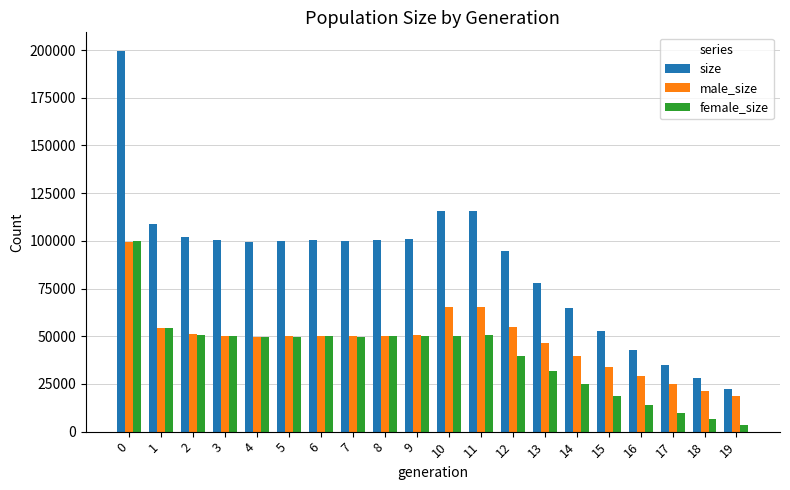

What value does the size series have at 16, to the nearest 100?

42900